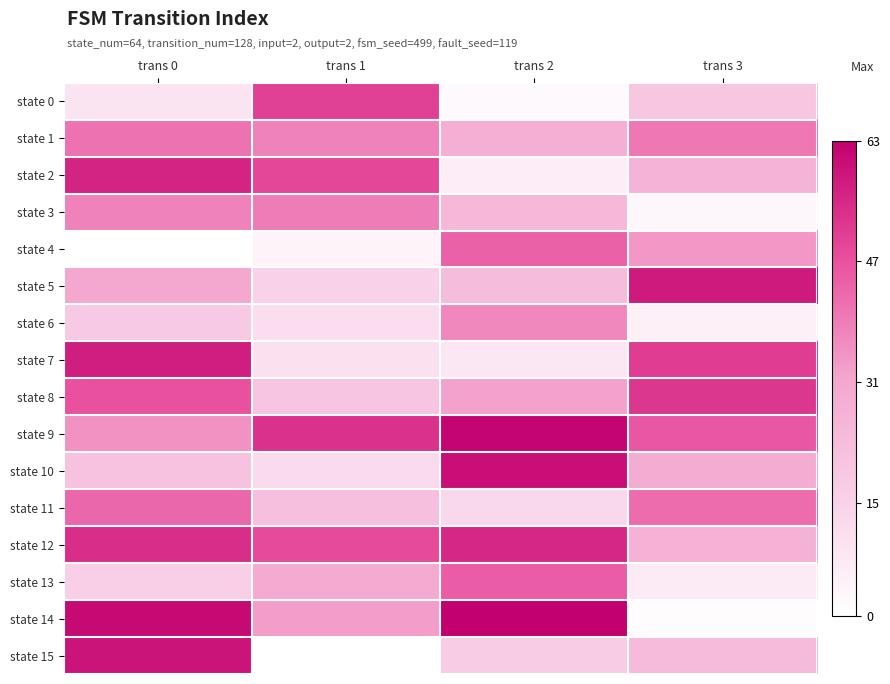

Reading right to left, extract all data points from this chart.

state 0: trans 3=19	trans 2=2	trans 1=50	trans 0=9
state 1: trans 3=40	trans 2=28	trans 1=38	trans 0=41
state 2: trans 3=26	trans 2=6	trans 1=49	trans 0=56
state 3: trans 3=3	trans 2=25	trans 1=39	trans 0=38
state 4: trans 3=34	trans 2=44	trans 1=4	trans 0=0
state 5: trans 3=58	trans 2=23	trans 1=15	trans 0=31
state 6: trans 3=5	trans 2=37	trans 1=11	trans 0=18
state 7: trans 3=51	trans 2=8	trans 1=10	trans 0=57
state 8: trans 3=52	trans 2=32	trans 1=20	trans 0=47
state 9: trans 3=46	trans 2=62	trans 1=53	trans 0=35
state 10: trans 3=29	trans 2=60	trans 1=12	trans 0=21
state 11: trans 3=42	trans 2=13	trans 1=22	trans 0=43
state 12: trans 3=27	trans 2=55	trans 1=48	trans 0=54
state 13: trans 3=7	trans 2=45	trans 1=30	trans 0=16
state 14: trans 3=1	trans 2=63	trans 1=33	trans 0=61
state 15: trans 3=24	trans 2=17	trans 1=0	trans 0=59